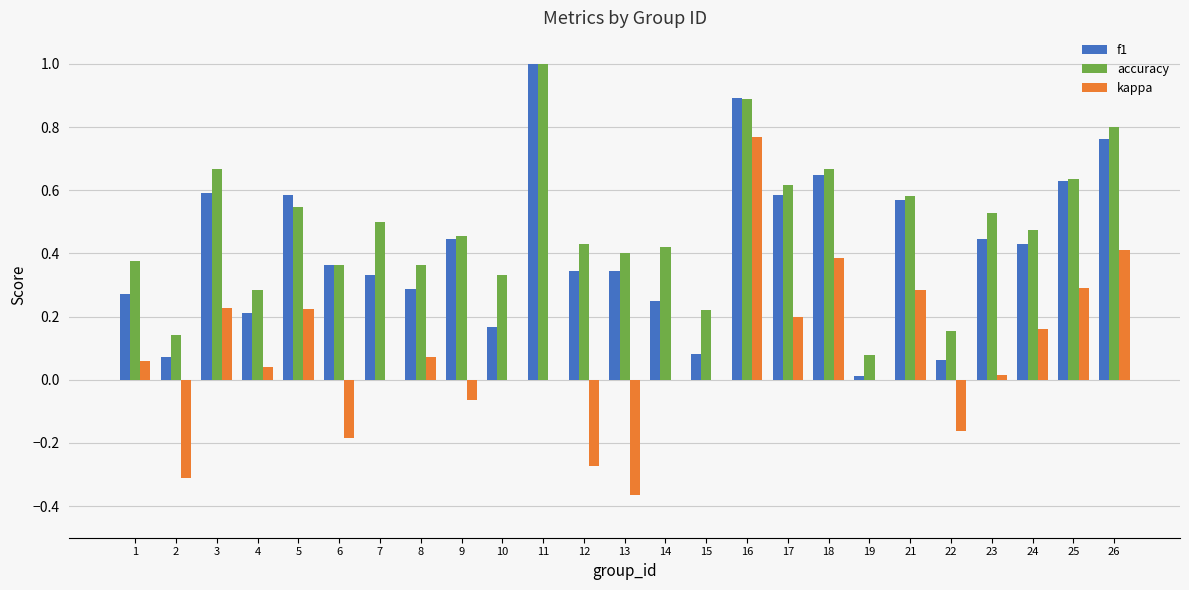

Which series has the largest range (max minus min)?

kappa